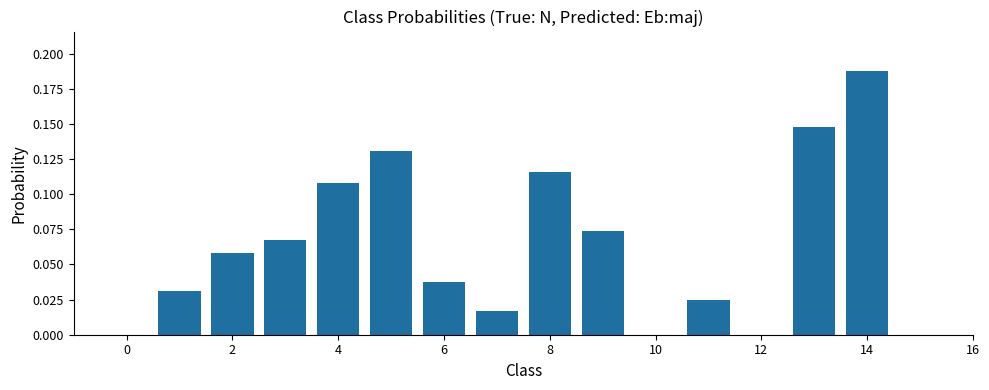

What is the sum of all values?

1.0